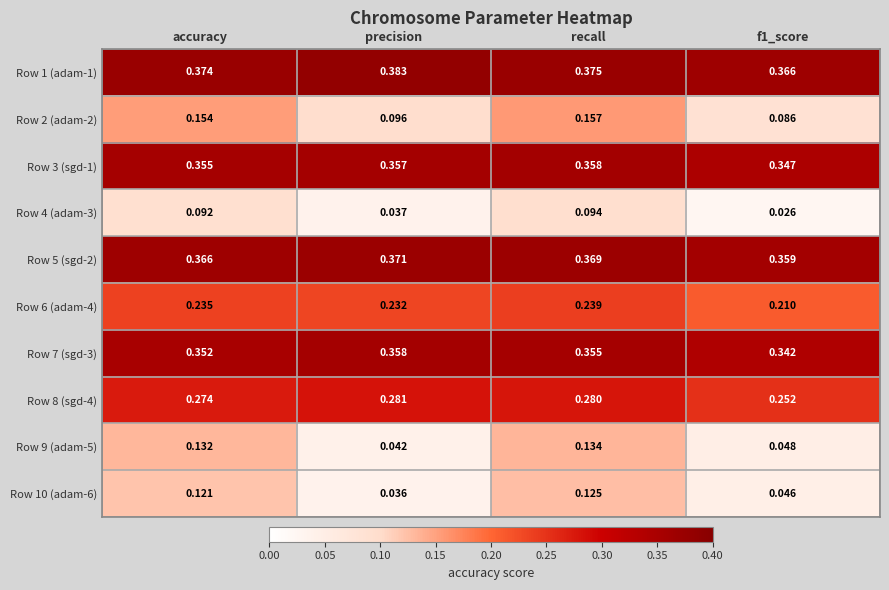

How many data points does each series have?

4